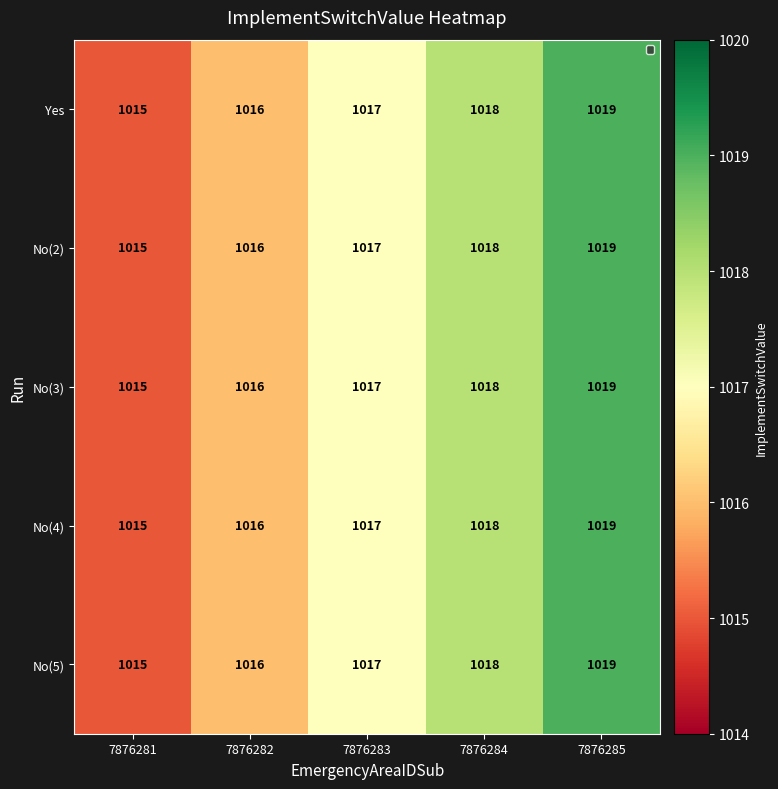

The No(3) series shows 1616 at 7876285. True or false?

False